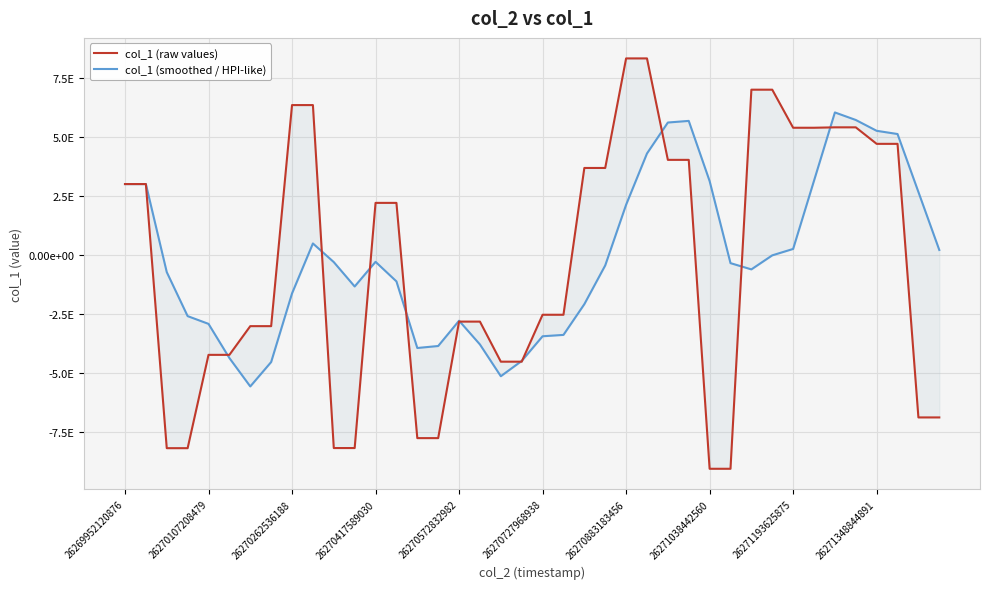

The col_1 (raw values) series shows 1075342646448267136 at 27. True or false?

False